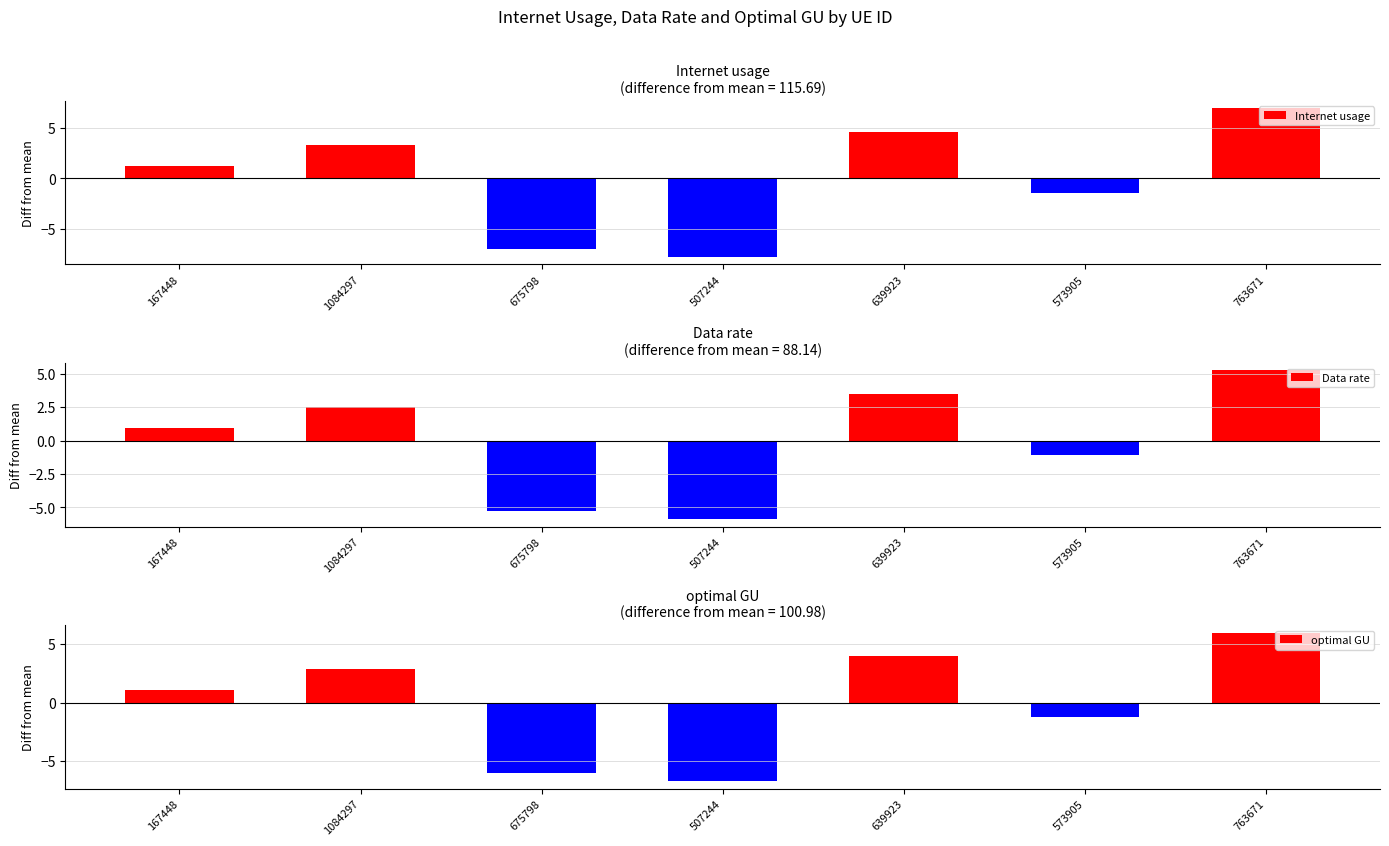

How many positive values does the Internet usage series have?

4